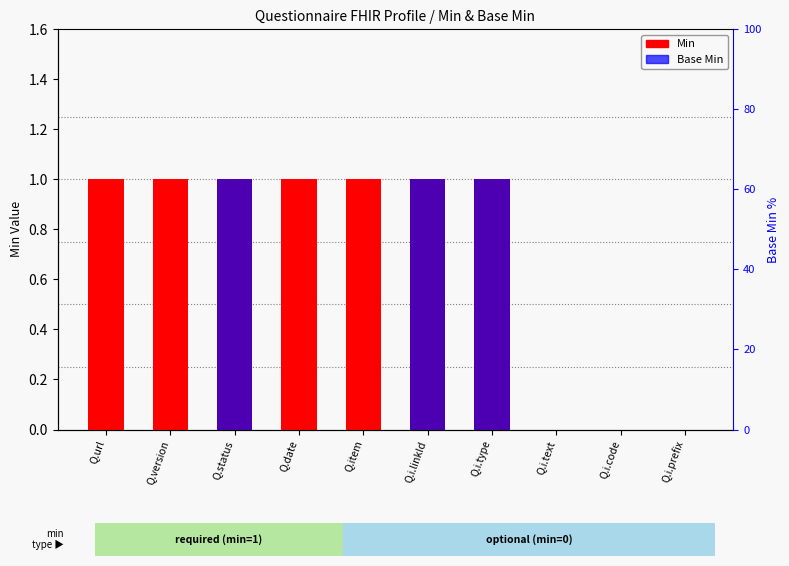

What are all the series names shown in the legend?

Min, Base Min